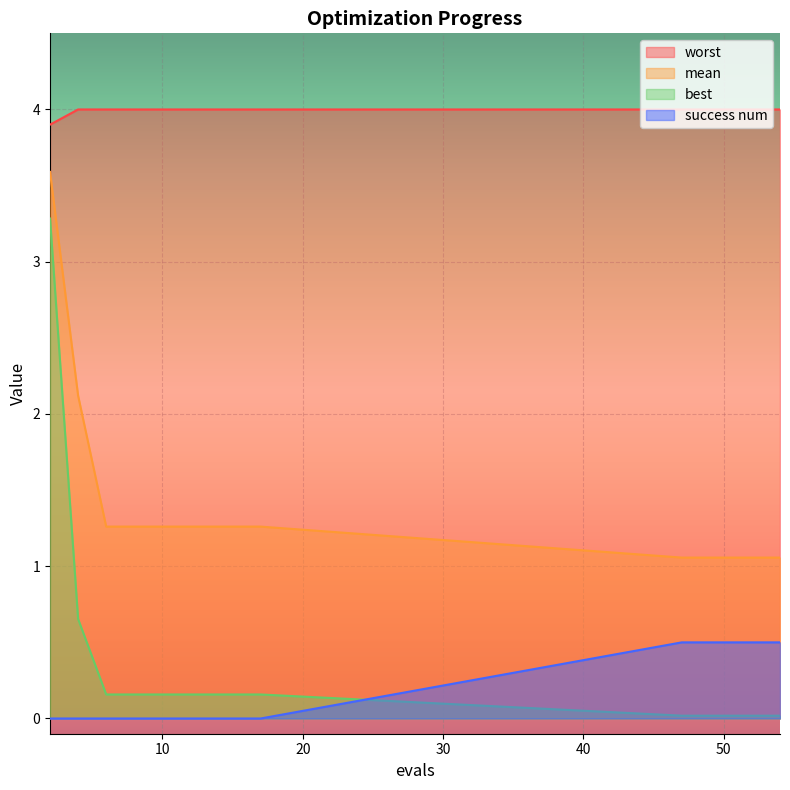

Rank the series by their maximum value, from highest to lowest.

worst, mean, best, success num